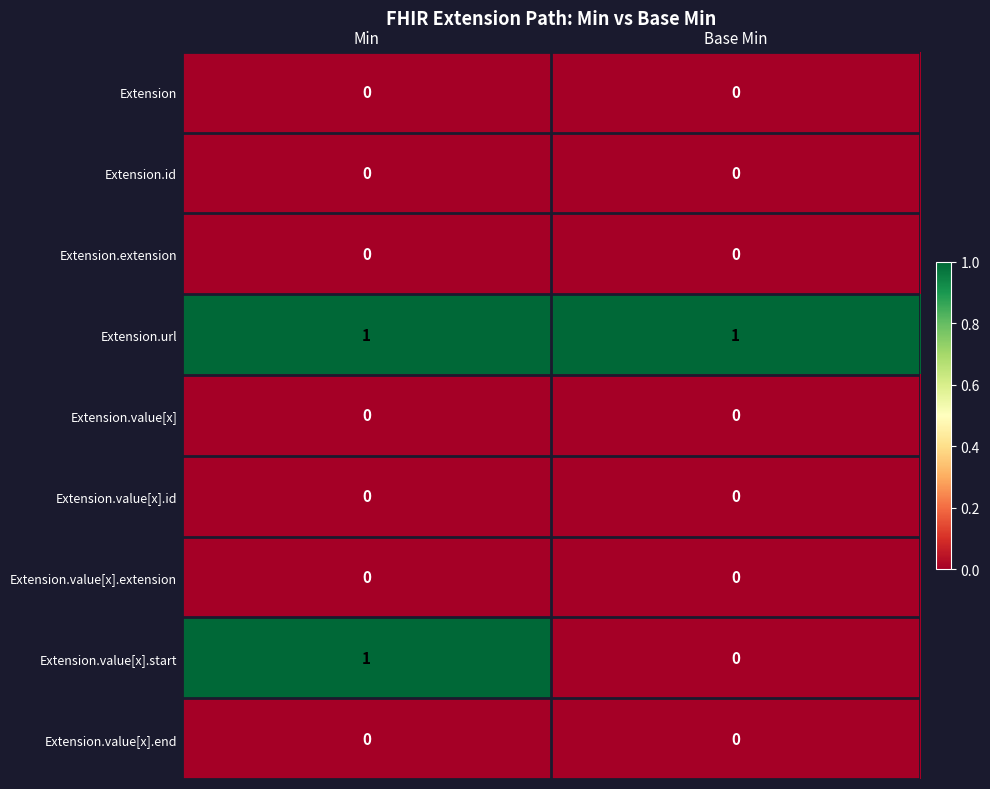

Between Min and Base Min, which series saw the biggest shift?

Extension.value[x].start